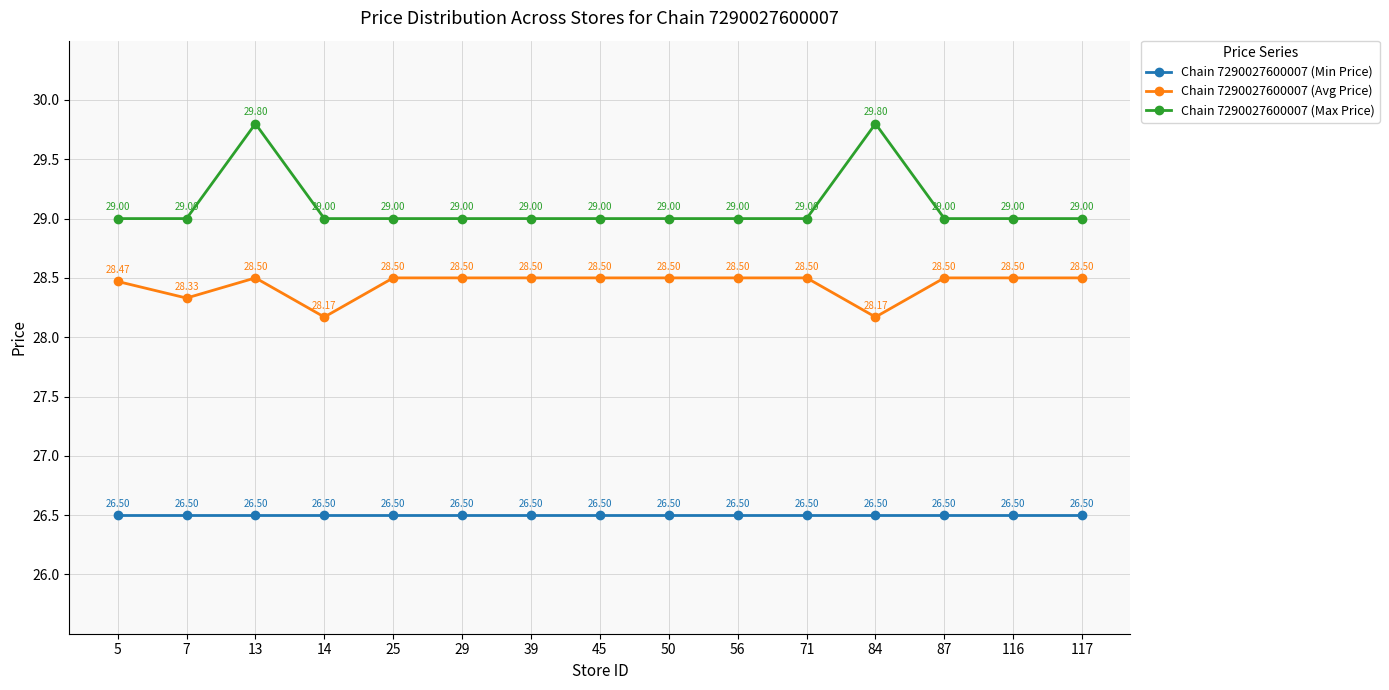

Reading left to right, transcribe all the data shown in this chart.

Chain 7290027600007 (Min Price): 5=26.5	7=26.5	13=26.5	14=26.5	25=26.5	29=26.5	39=26.5	45=26.5	50=26.5	56=26.5	71=26.5	84=26.5	87=26.5	116=26.5	117=26.5
Chain 7290027600007 (Avg Price): 5=28.5	7=28.3	13=28.5	14=28.2	25=28.5	29=28.5	39=28.5	45=28.5	50=28.5	56=28.5	71=28.5	84=28.2	87=28.5	116=28.5	117=28.5
Chain 7290027600007 (Max Price): 5=29.0	7=29.0	13=29.8	14=29.0	25=29.0	29=29.0	39=29.0	45=29.0	50=29.0	56=29.0	71=29.0	84=29.8	87=29.0	116=29.0	117=29.0